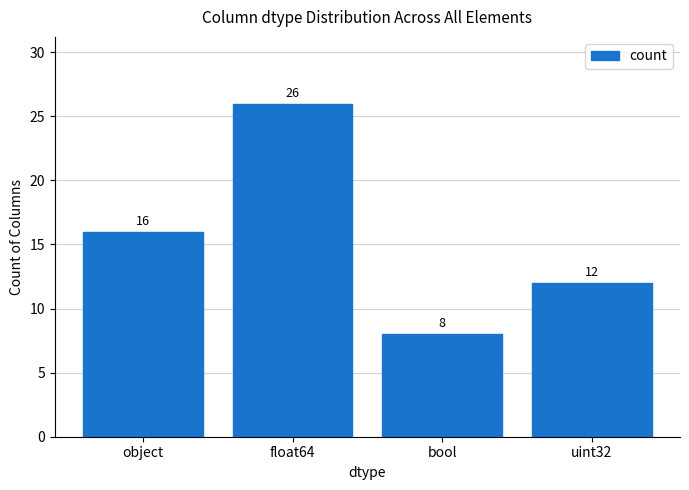

Which has a higher value, float64 or bool?

float64